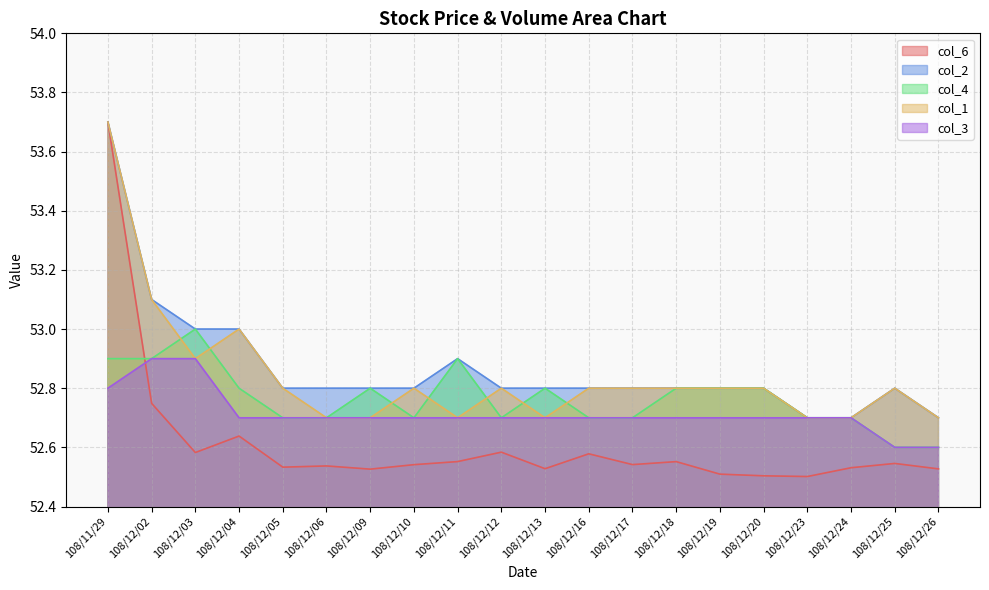

At 108/12/11, list the series in order from largest to smallest.

col_2, col_4, col_1, col_3, col_6